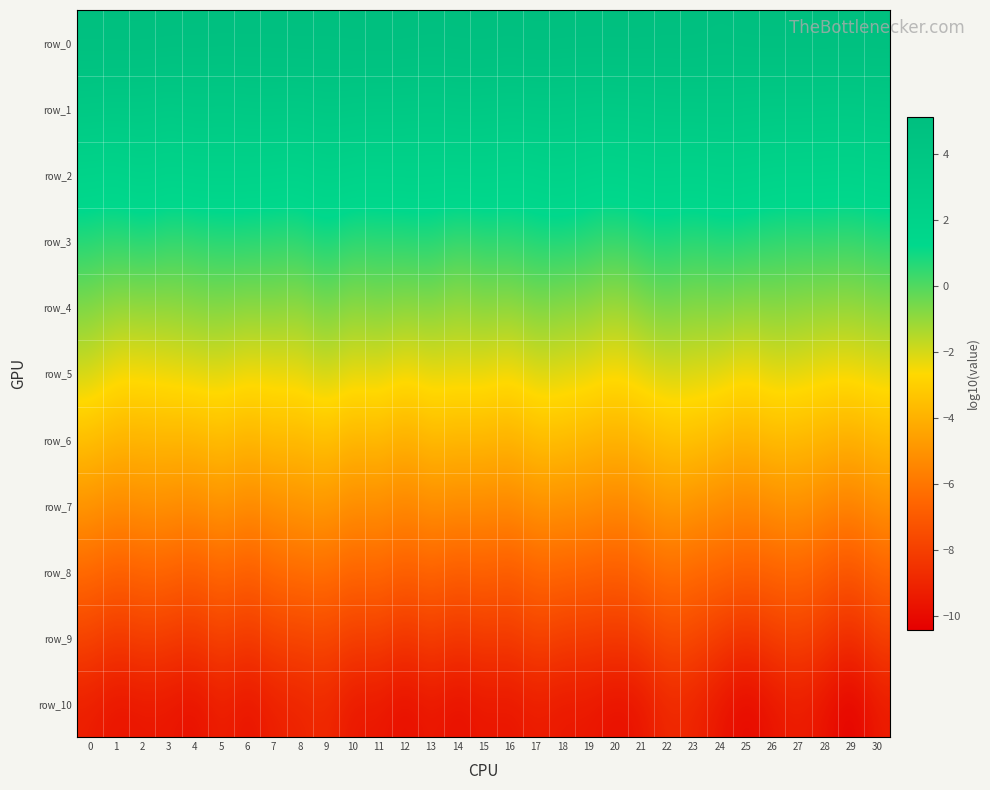

How many data points in row_5 are above -2?

3